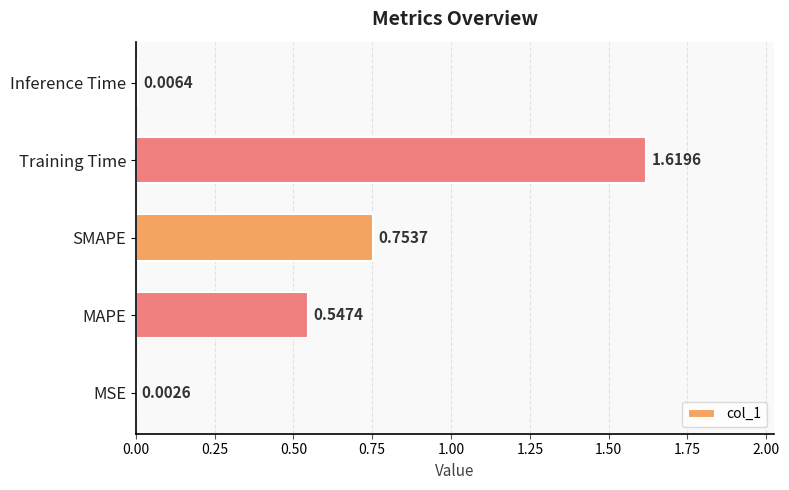

What is the change in value from MSE to SMAPE?

+0.8